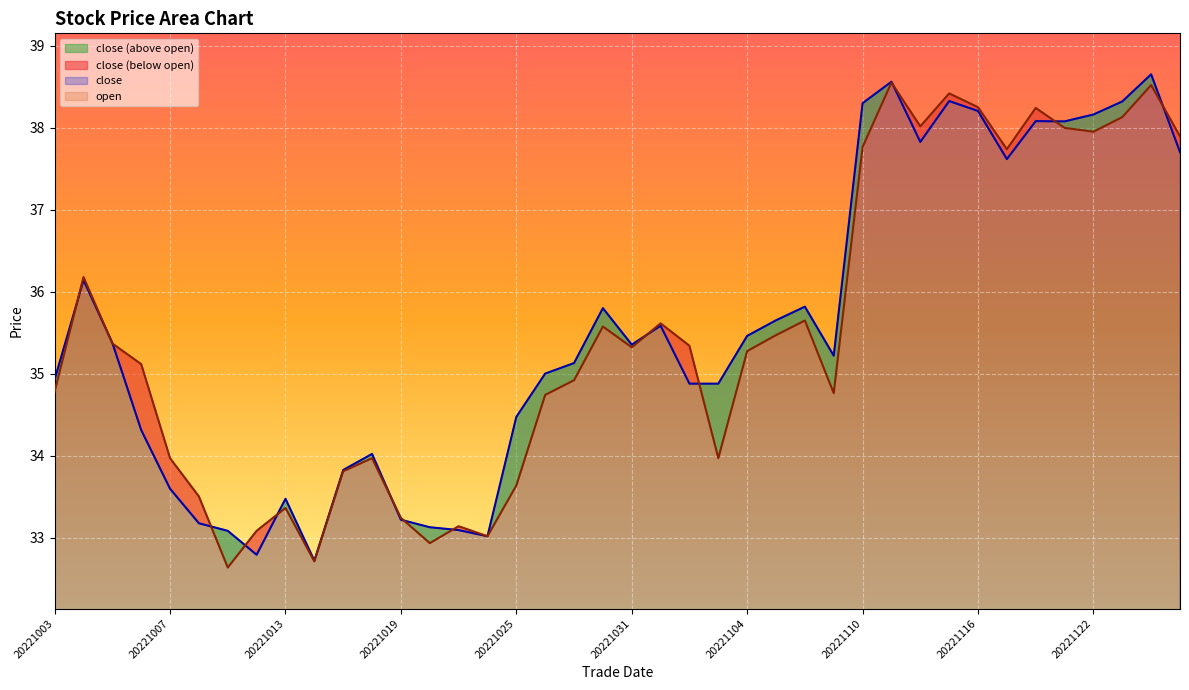

Where is close nearest to the value 35?

20221026